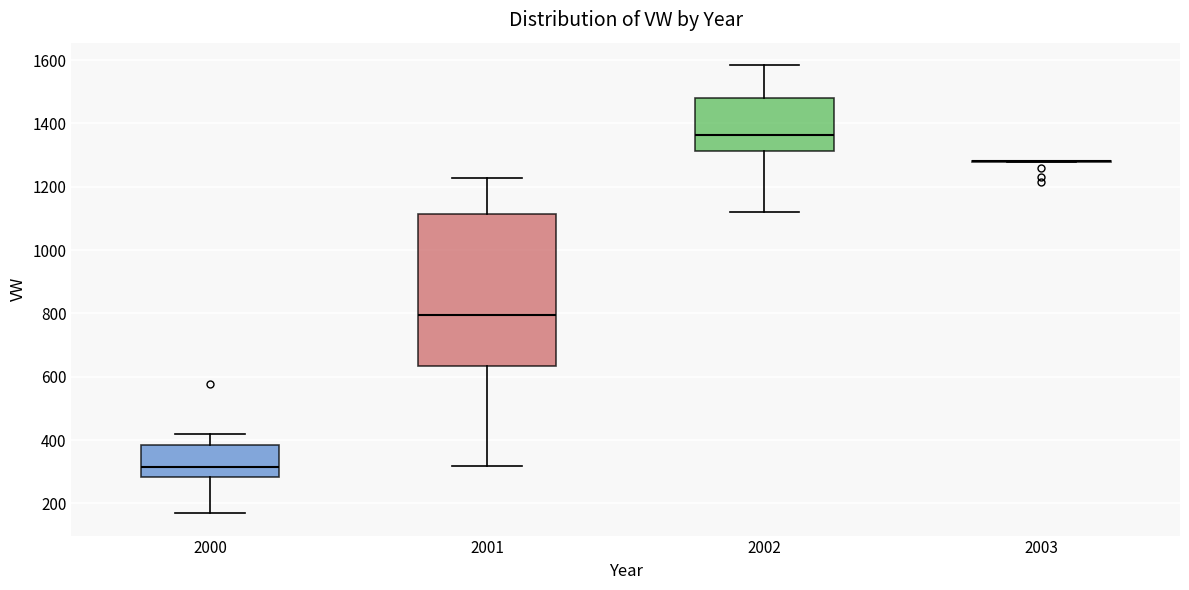

Reading left to right, transcribe this box plot: for each box, give where its median line is, the range the box spans, and where its two whiskers end, as read against the y-axis. The values are not printed on the chart, so give them approximately, as read against the axis.

2000: median 320, box 280 to 380, whiskers 160 to 420
2001: median 800, box 640 to 1120, whiskers 320 to 1220
2002: median 1360, box 1320 to 1480, whiskers 1120 to 1580
2003: box collapsed to a line at 1280, whiskers 1280 to 1280